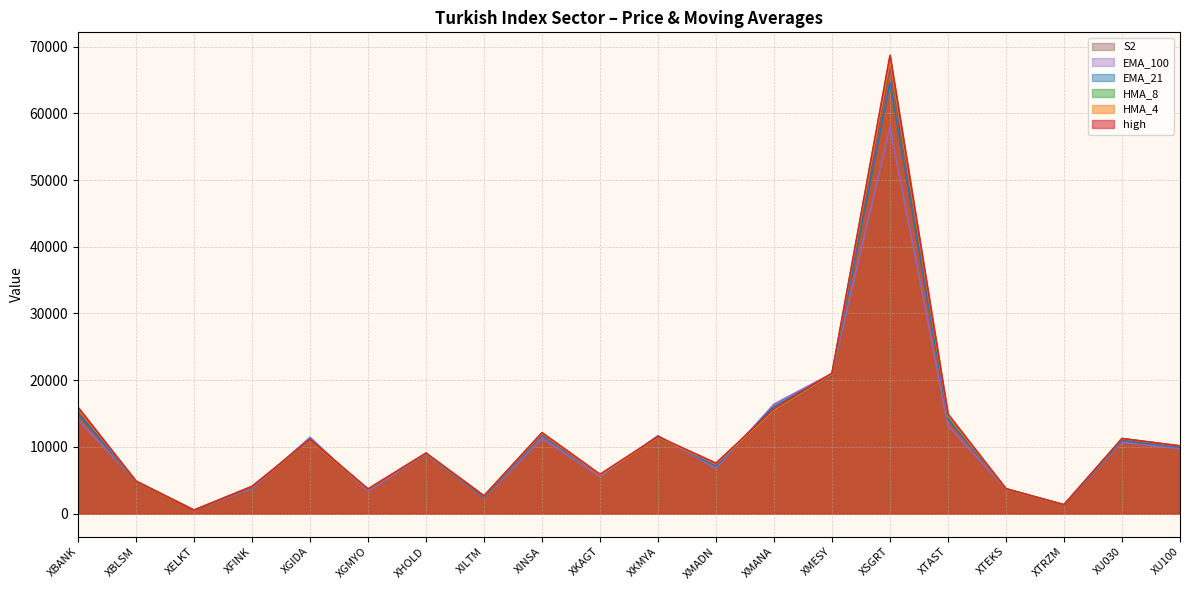

Does the chart have visible grid lines?

Yes